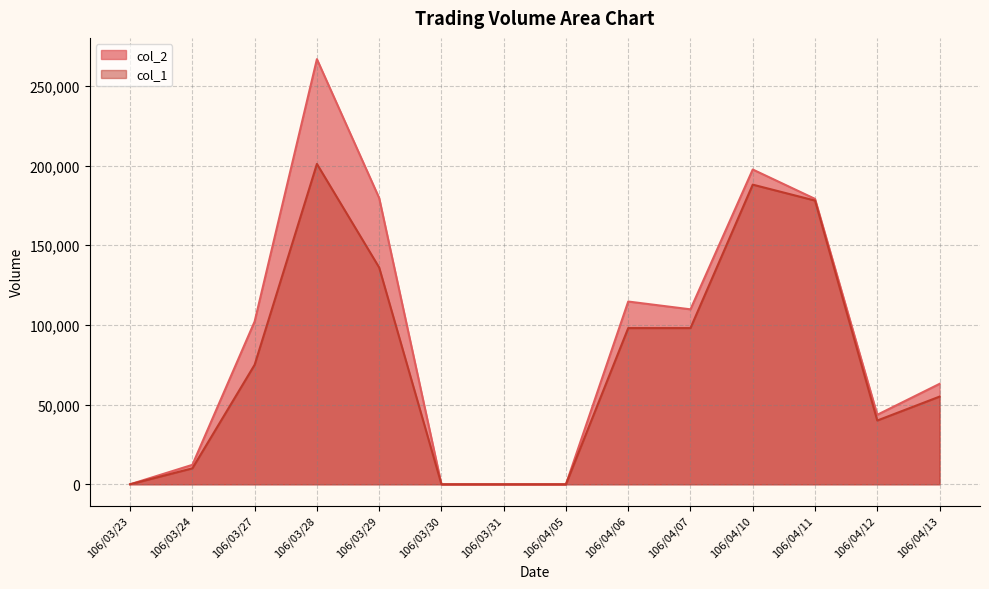

Reading left to right, what are all the values shown in this chart?

col_1: 106/03/23=0	106/03/24=10000	106/03/27=75000	106/03/28=201000	106/03/29=136000	106/03/30=0	106/03/31=0	106/04/05=0	106/04/06=98000	106/04/07=98000	106/04/10=188000	106/04/11=178000	106/04/12=40000	106/04/13=55000
col_2: 106/03/23=0	106/03/24=12200	106/03/27=102150	106/03/28=266740	106/03/29=179600	106/03/30=0	106/03/31=0	106/04/05=0	106/04/06=114660	106/04/07=109760	106/04/10=197500	106/04/11=179070	106/04/12=43600	106/04/13=63000